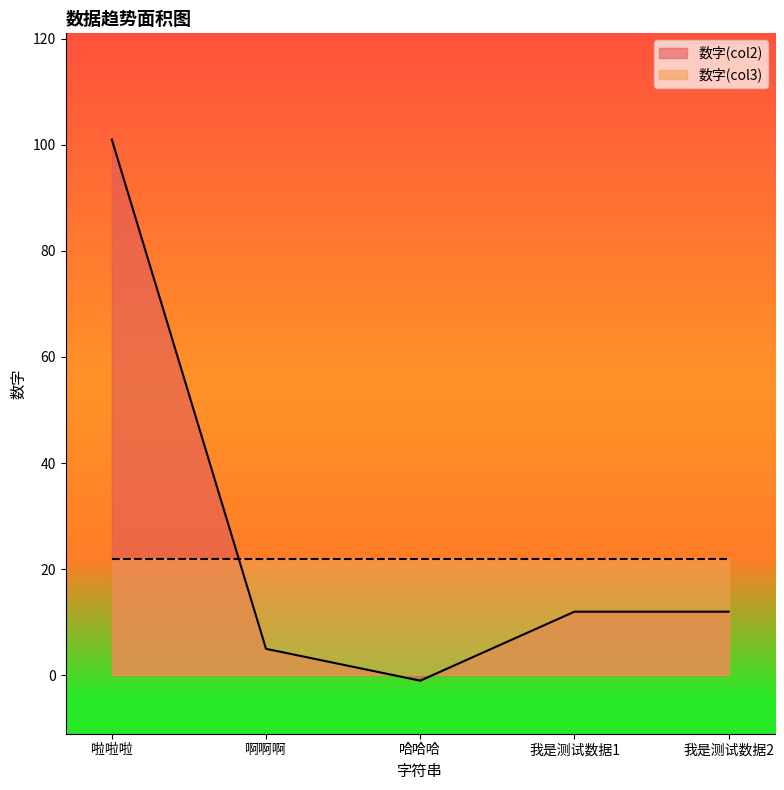

Where is the first local minimum?

哈哈哈